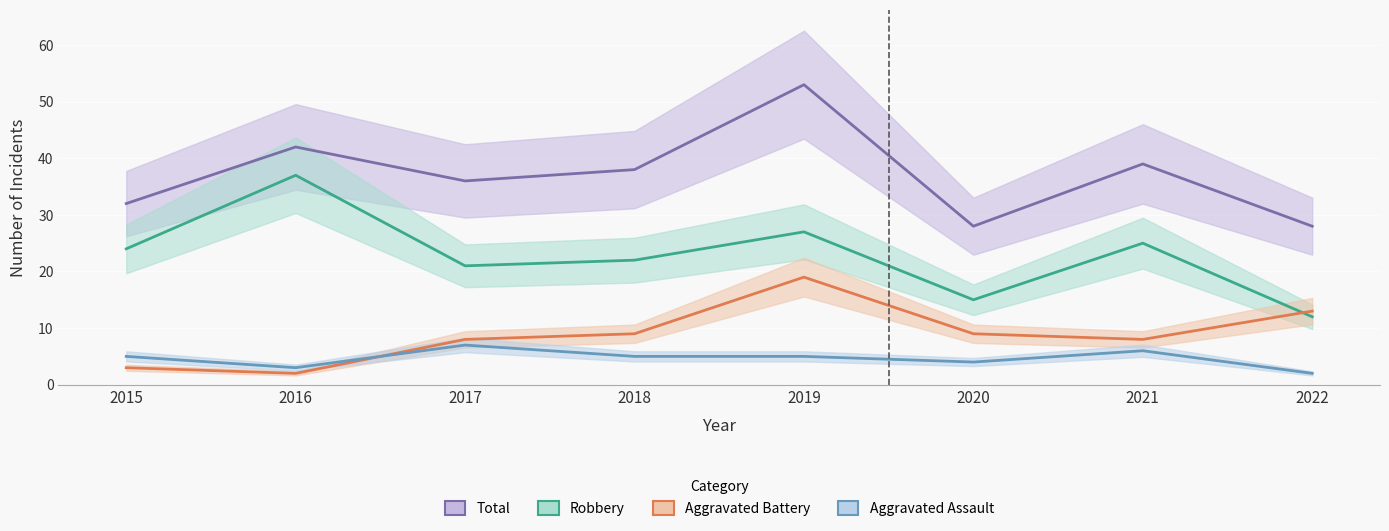

What is the value of the Robbery point at the 7th from the left?

25